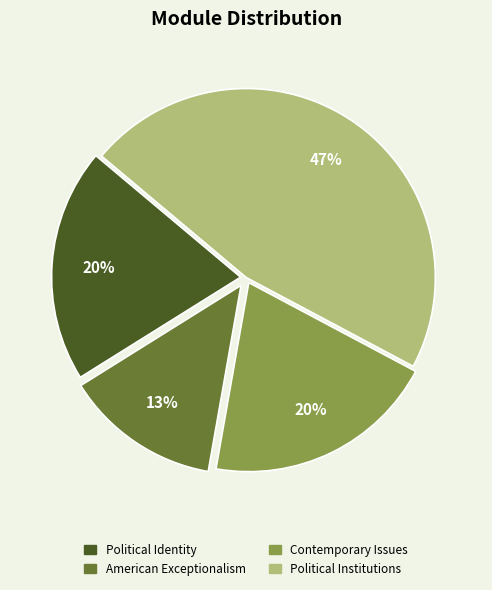

Is the sum of American Exceptionalism and Political Institutions greater than half?

Yes